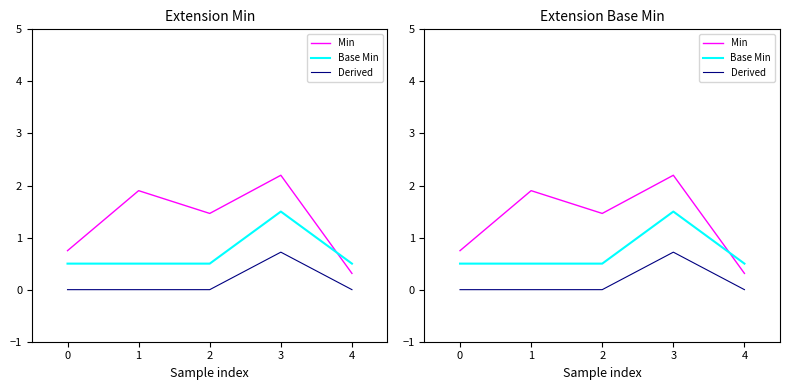

Reading left to right, transcribe all the data shown in this chart.

Min: 0=0.7	1=1.9	2=1.5	3=2.2	4=0.3
Base Min: 0=0.5	1=0.5	2=0.5	3=1.5	4=0.5
Derived: 0=0.0	1=0.0	2=0.0	3=0.7	4=0.0